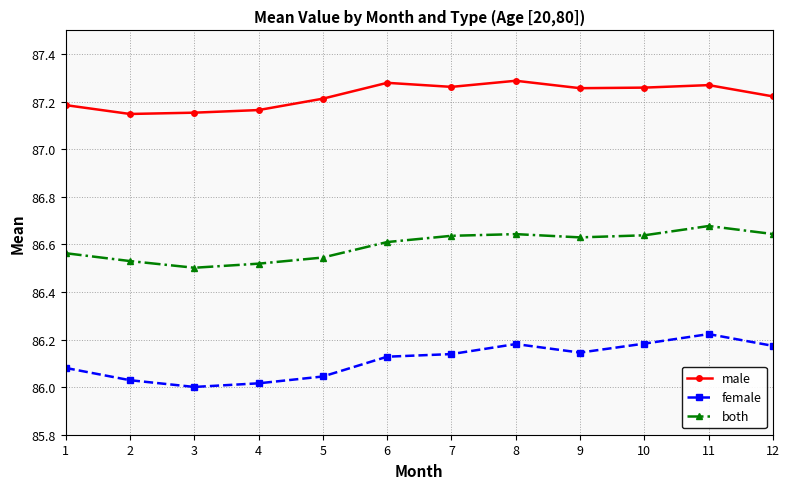

At how many categories does at least one series exceed 86?

12